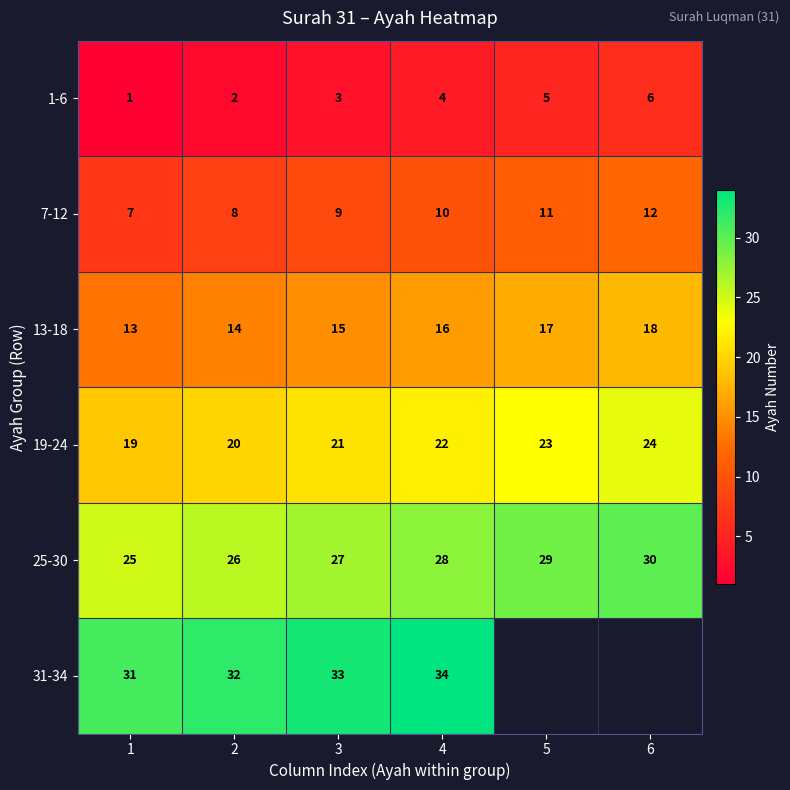

True or false: 1-6 has a value of 1 at 3.

False